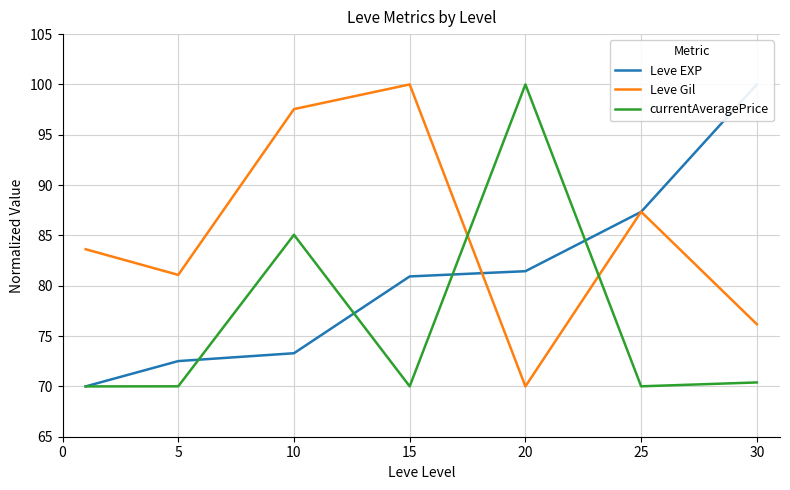

Does the chart have visible grid lines?

Yes